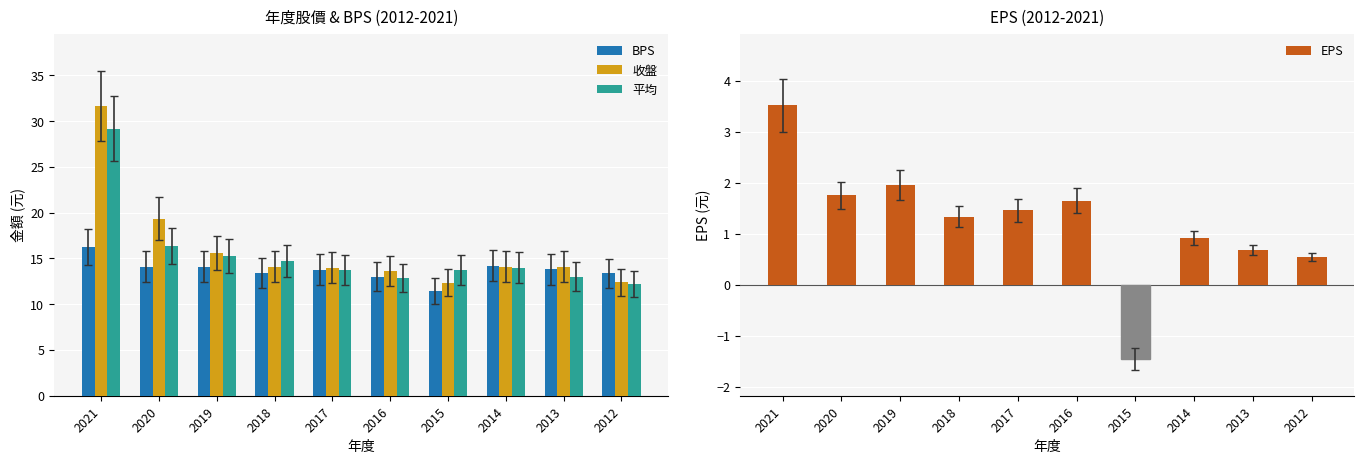

Reading left to right, extract all data points from this chart.

BPS: 2021=16.3	2020=14.1	2019=14.1	2018=13.4	2017=13.8	2016=13.0	2015=11.4	2014=14.2	2013=13.8	2012=13.4
收盤: 2021=31.6	2020=19.4	2019=15.6	2018=14.1	2017=14.0	2016=13.7	2015=12.3	2014=14.1	2013=14.1	2012=12.4
平均: 2021=29.2	2020=16.4	2019=15.3	2018=14.7	2017=13.7	2016=12.9	2015=13.7	2014=14.0	2013=13.0	2012=12.2
EPS: 2021=3.5	2020=1.8	2019=2.0	2018=1.3	2017=1.5	2016=1.6	2015=-1.4	2014=0.9	2013=0.7	2012=0.6